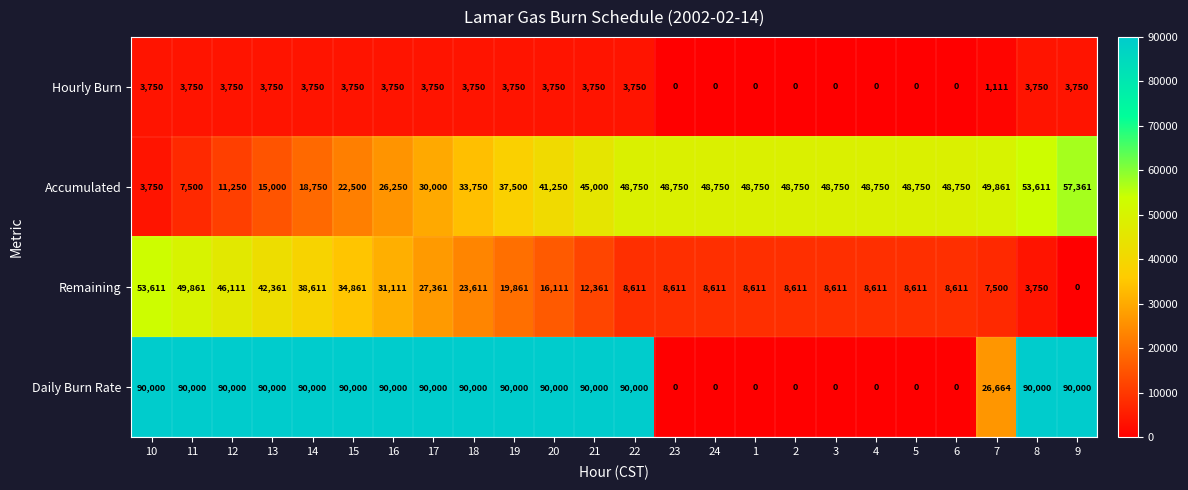

At which label does Remaining first exceed 12361?

10